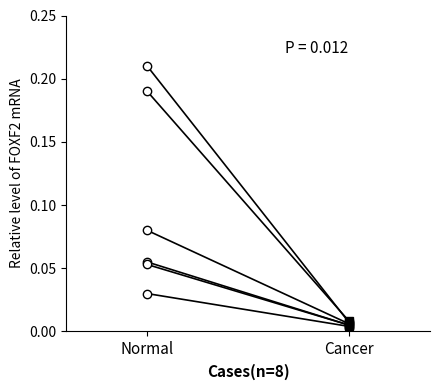

Reading left to right, what are all the values shown in this chart?

Normal=0.2	Cancer=0.0